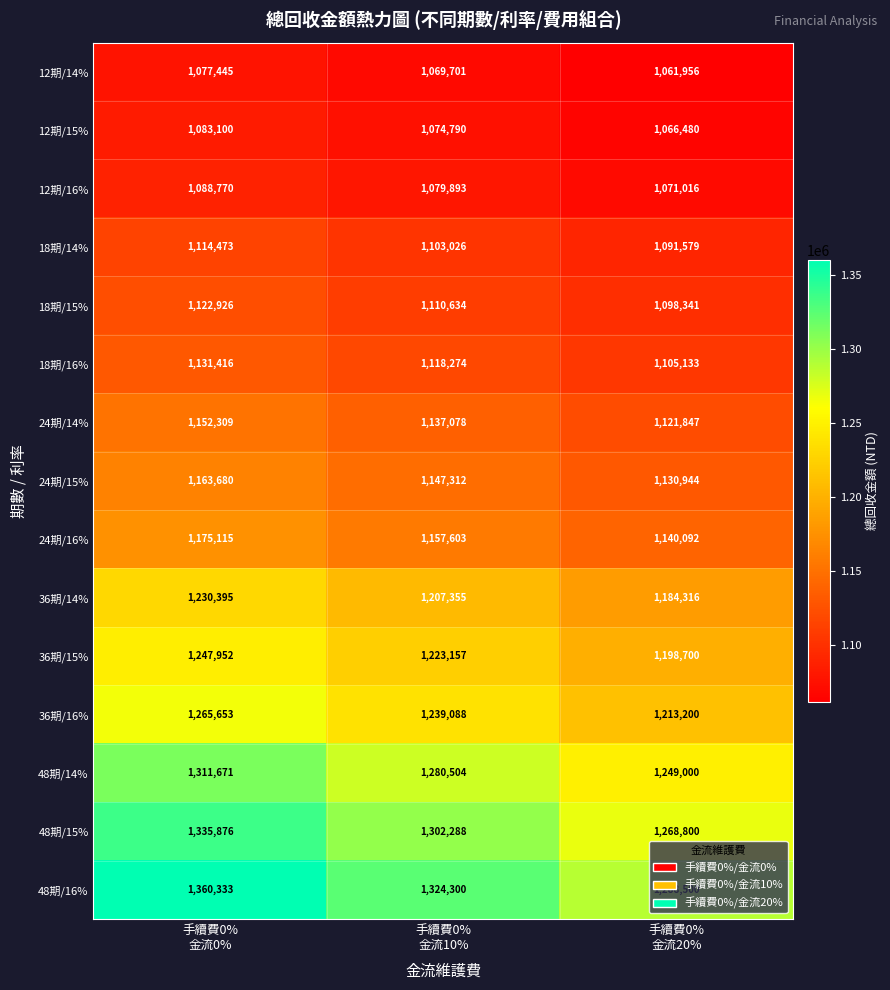

List the series in order of their peak value, lowest first.

12期/14%, 12期/15%, 12期/16%, 18期/14%, 18期/15%, 18期/16%, 24期/14%, 24期/15%, 24期/16%, 36期/14%, 36期/15%, 36期/16%, 48期/14%, 48期/15%, 48期/16%